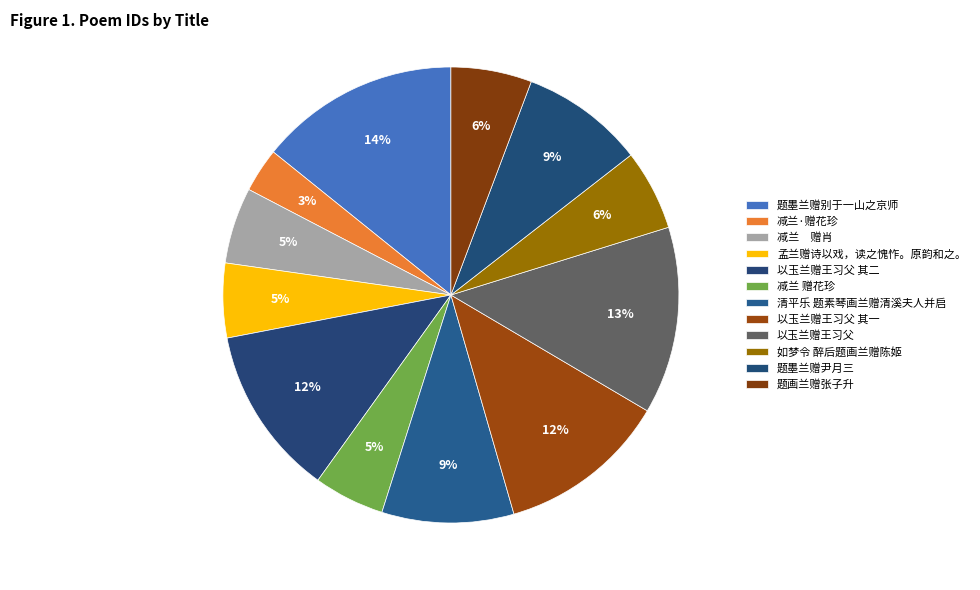

Rank the categories by value from highest to lowest.

题墨兰赠别于一山之京师, 以玉兰赠王习父, 以玉兰赠王习父 其一, 以玉兰赠王习父 其二, 清平乐 题素琴画兰赠清溪夫人并启, 题墨兰赠尹月三, 题画兰赠张子升, 如梦令 醉后题画兰赠陈姬, 减兰　赠肖, 孟兰赠诗以戏，读之愧怍。原韵和之。, 减兰 赠花珍, 减兰·赠花珍